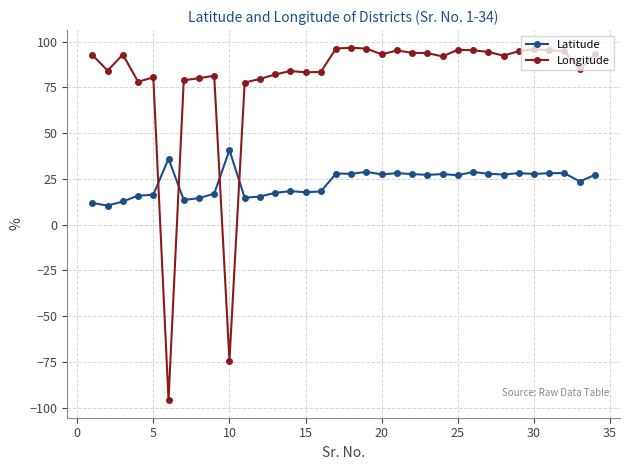

True or false: Latitude has more than 2 interior local peaks.

True